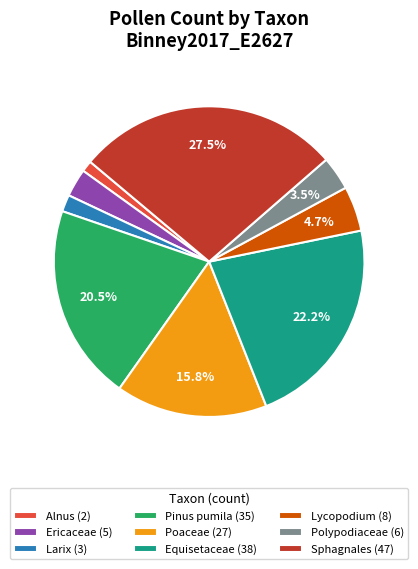

Is Sphagnales the majority of the pie?

No